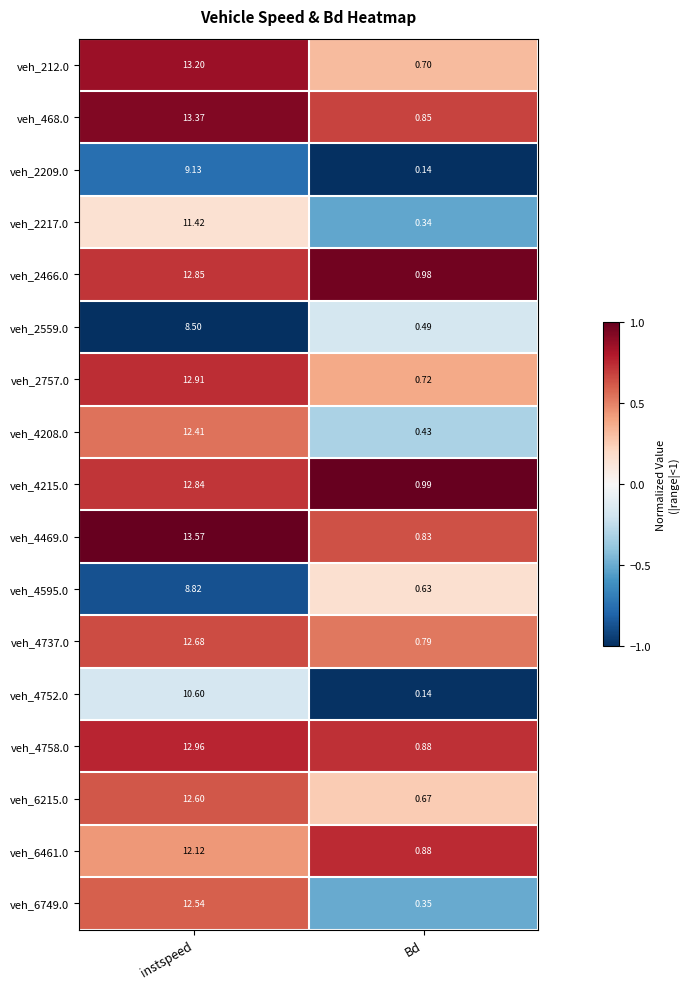

At which category is the sum across all series the highest?

instspeed